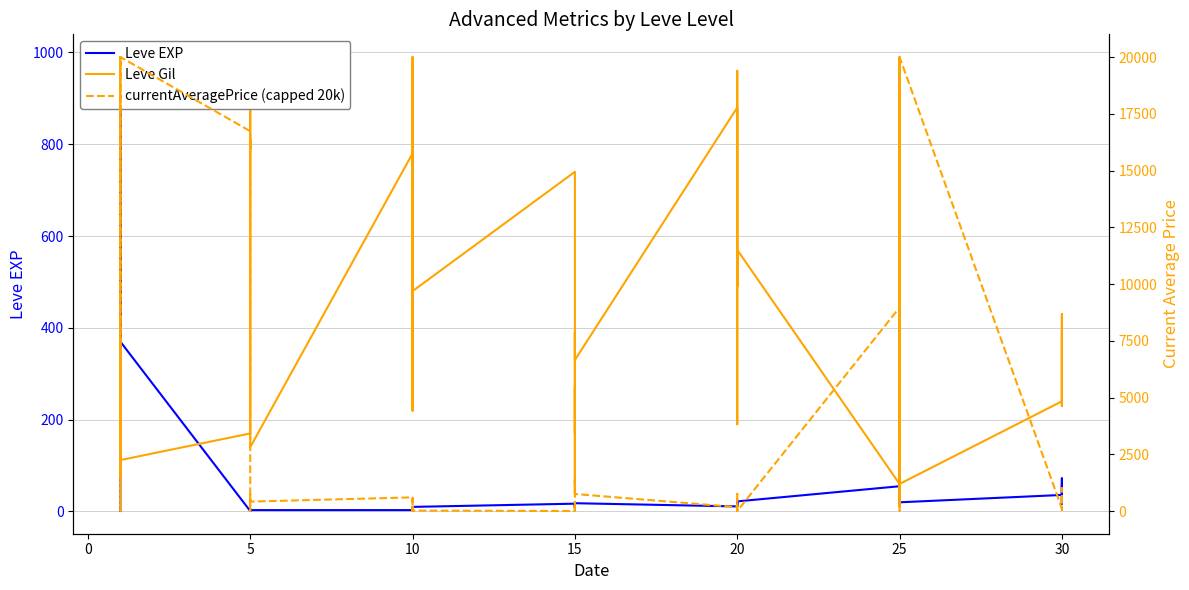

Does the chart have visible grid lines?

Yes